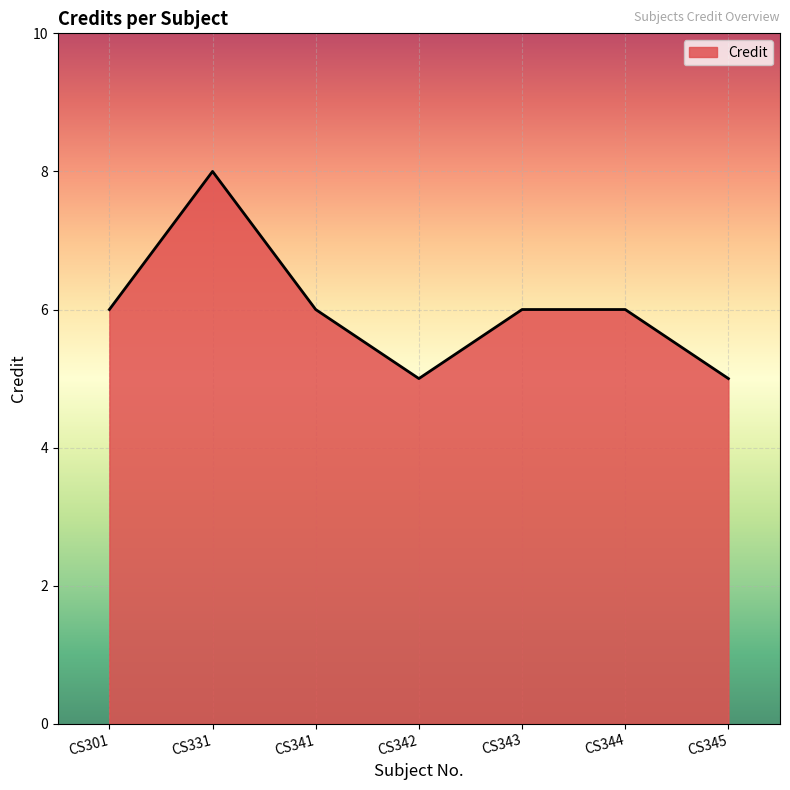

True or false: the data shows 9 at CS301.

False